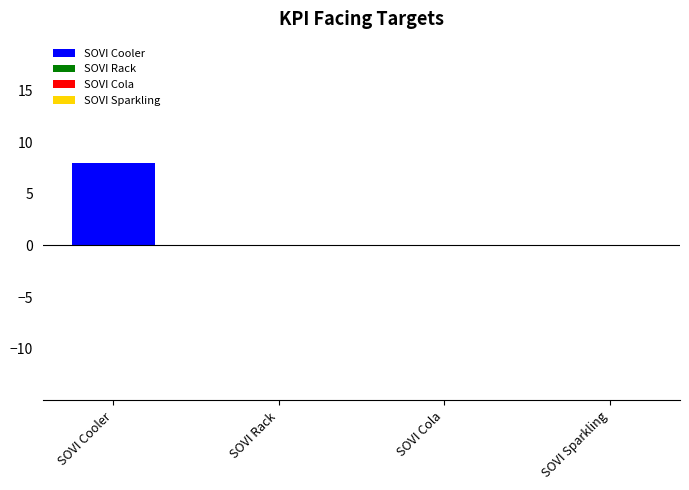

Reading left to right, list all the values displayed in this chart.

SOVI Cooler=8	SOVI Rack=0	SOVI Cola=0	SOVI Sparkling=0